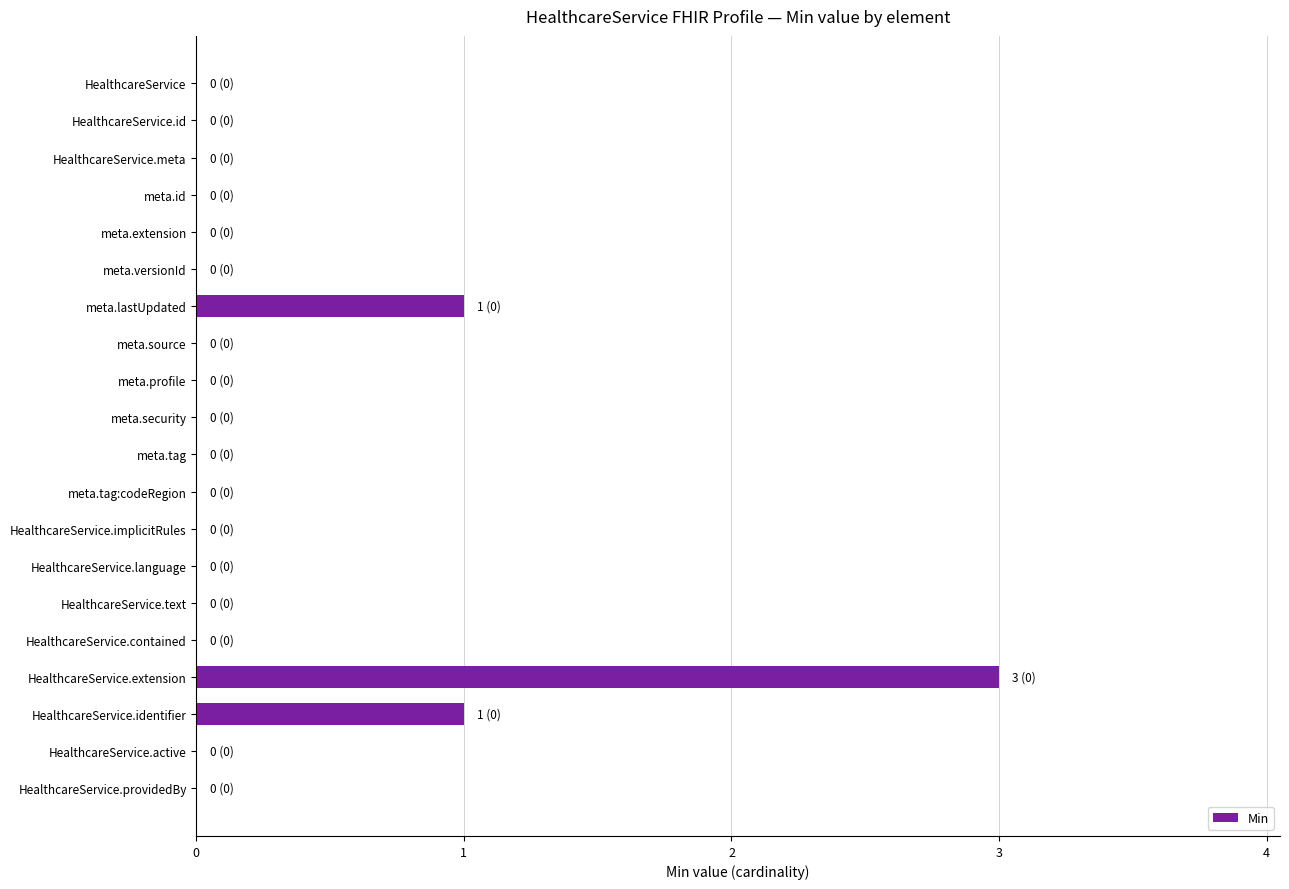

Reading top to bottom, extract all data points from this chart.

HealthcareService=0	HealthcareService.id=0	HealthcareService.meta=0	meta.id=0	meta.extension=0	meta.versionId=0	meta.lastUpdated=1	meta.source=0	meta.profile=0	meta.security=0	meta.tag=0	meta.tag:codeRegion=0	HealthcareService.implicitRules=0	HealthcareService.language=0	HealthcareService.text=0	HealthcareService.contained=0	HealthcareService.extension=3	HealthcareService.identifier=1	HealthcareService.active=0	HealthcareService.providedBy=0